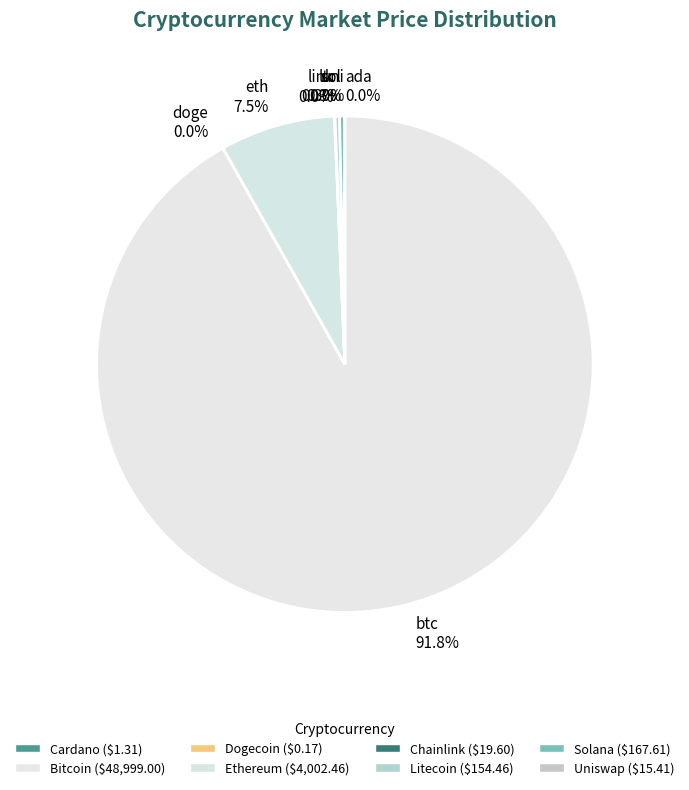

Rank the categories by value from highest to lowest.

btc, eth, sol, ltc, link, uni, ada, doge